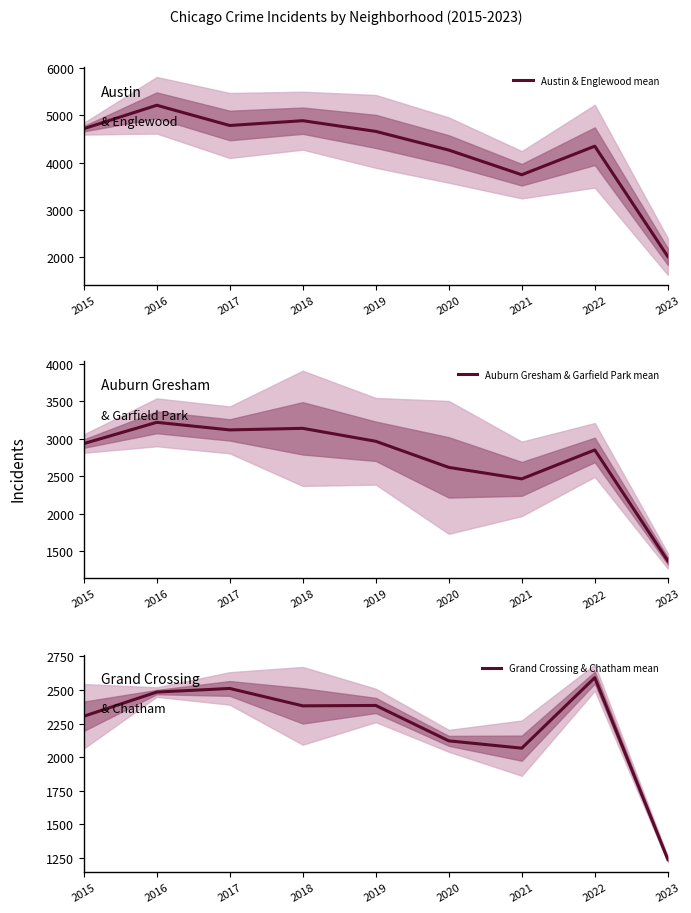

Reading left to right, list all the values displayed in this chart.

Austin & Englewood mean: 4715.0	5210.0	4783.5	4884.5	4659.0	4265.0	3744.5	4347.0	2020.0
Auburn Gresham & Garfield Park mean: 2932.5	3216.0	3115.0	3136.0	2963.5	2615.5	2462.5	2848.0	1369.5
Grand Crossing & Chatham mean: 2304.0	2484.0	2511.0	2381.5	2384.5	2121.0	2066.5	2591.5	1239.0